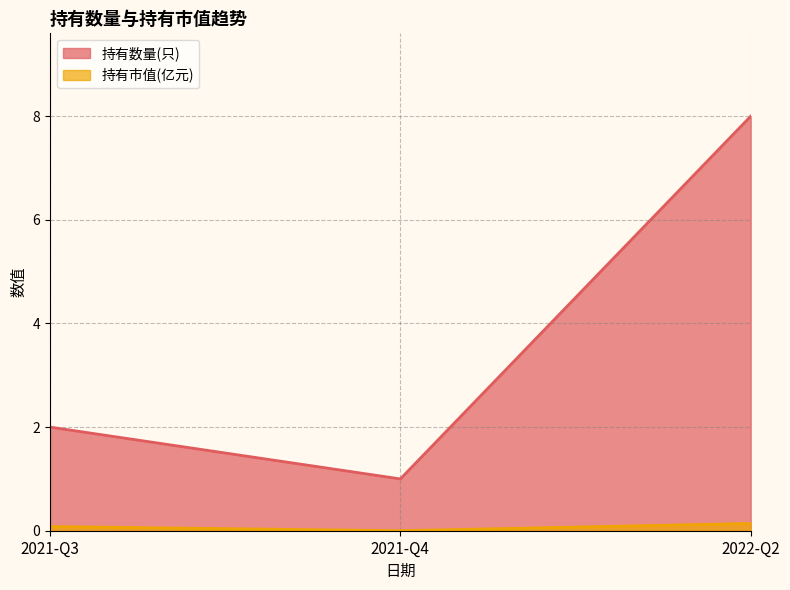

What is the maximum value shown in the chart?

8.0